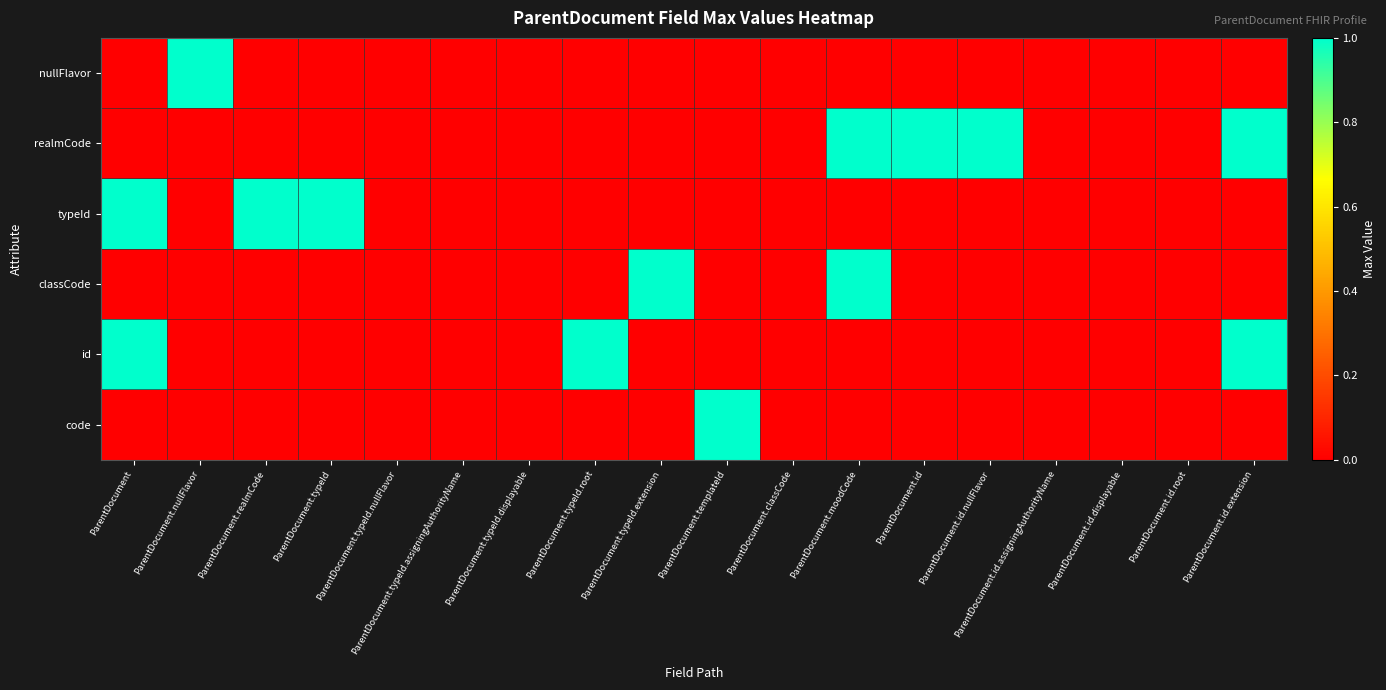

List the series in order of their peak value, lowest first.

nullFlavor, realmCode, typeId, classCode, id, code